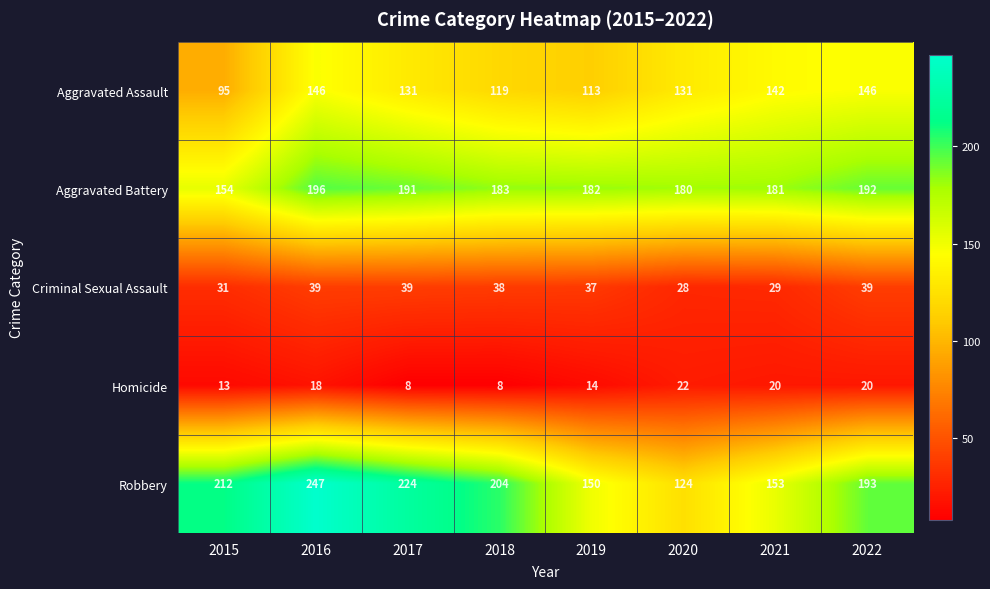

What is the average value of the Criminal Sexual Assault series?

35